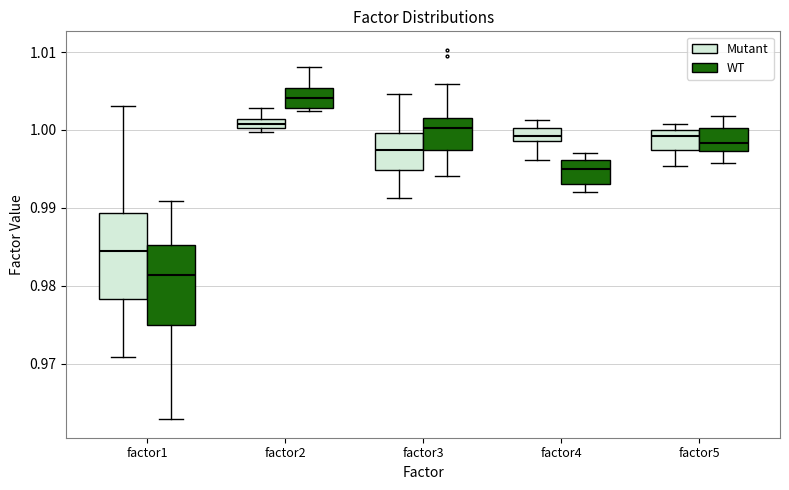

Which box's median line is the lowest?

factor1 (WT)